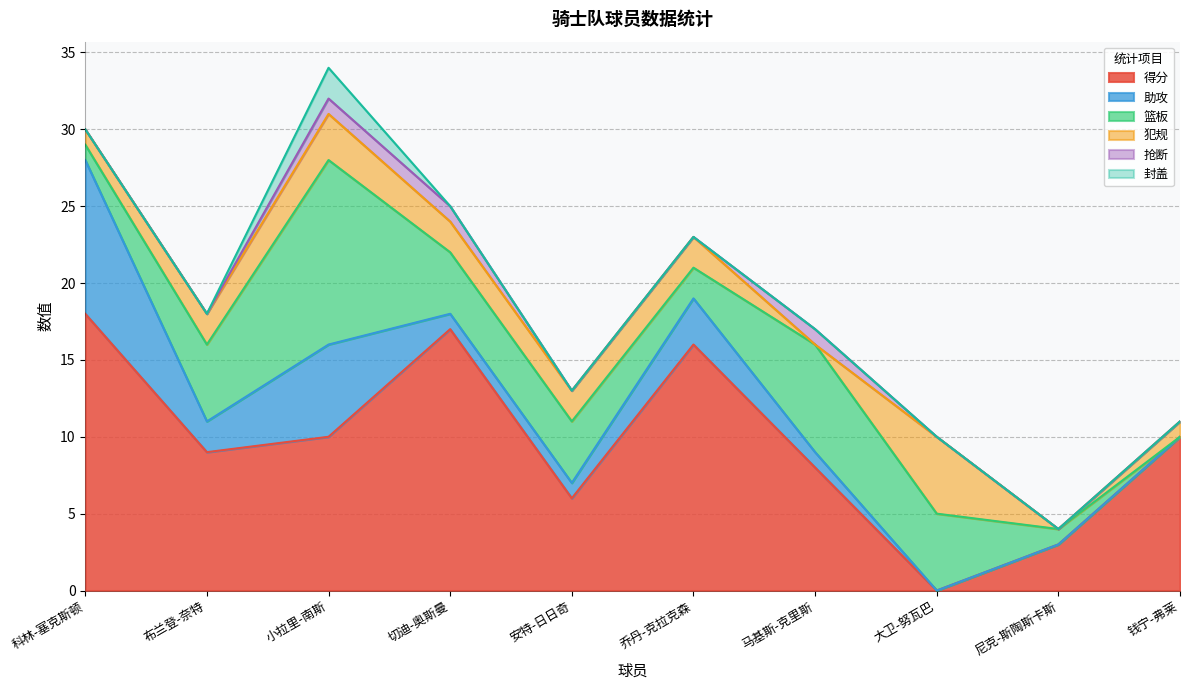

How many interior local valleys does the 篮板 series have?

1